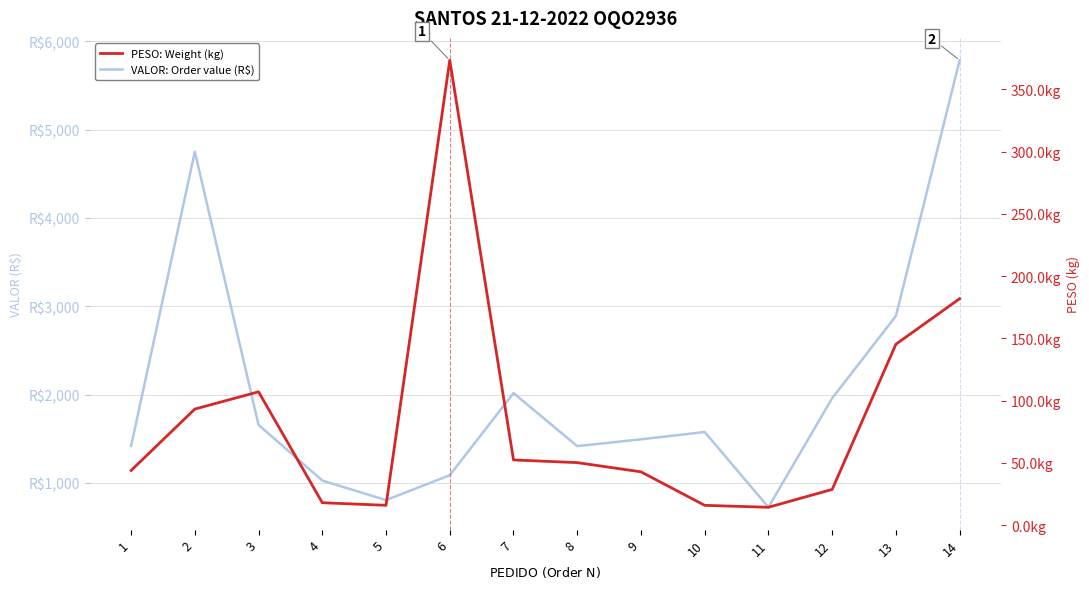

Is it true that PESO: Weight (kg) equals 96.9 at 13?

False